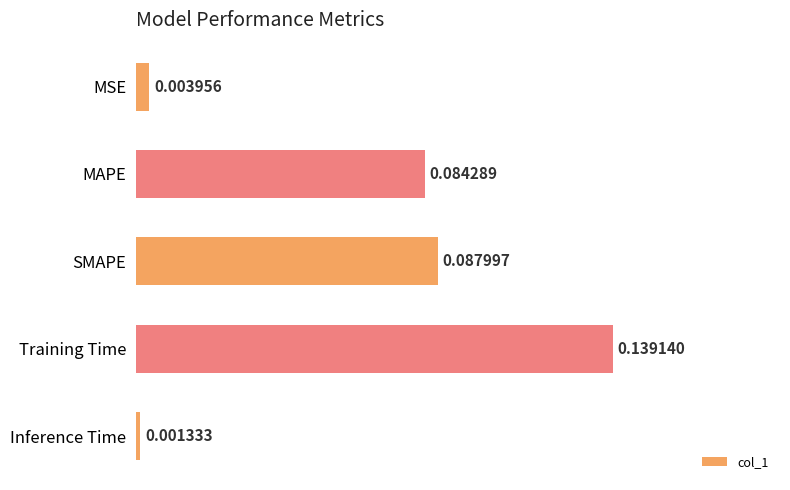

What is the label of the 3rd bar from the bottom?

SMAPE